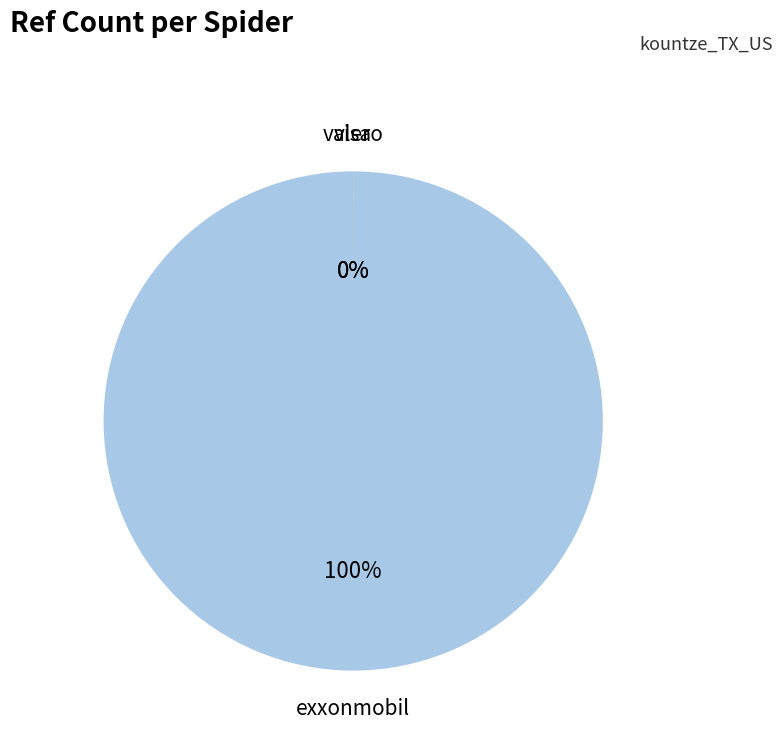

Which slice is the smallest?

visa